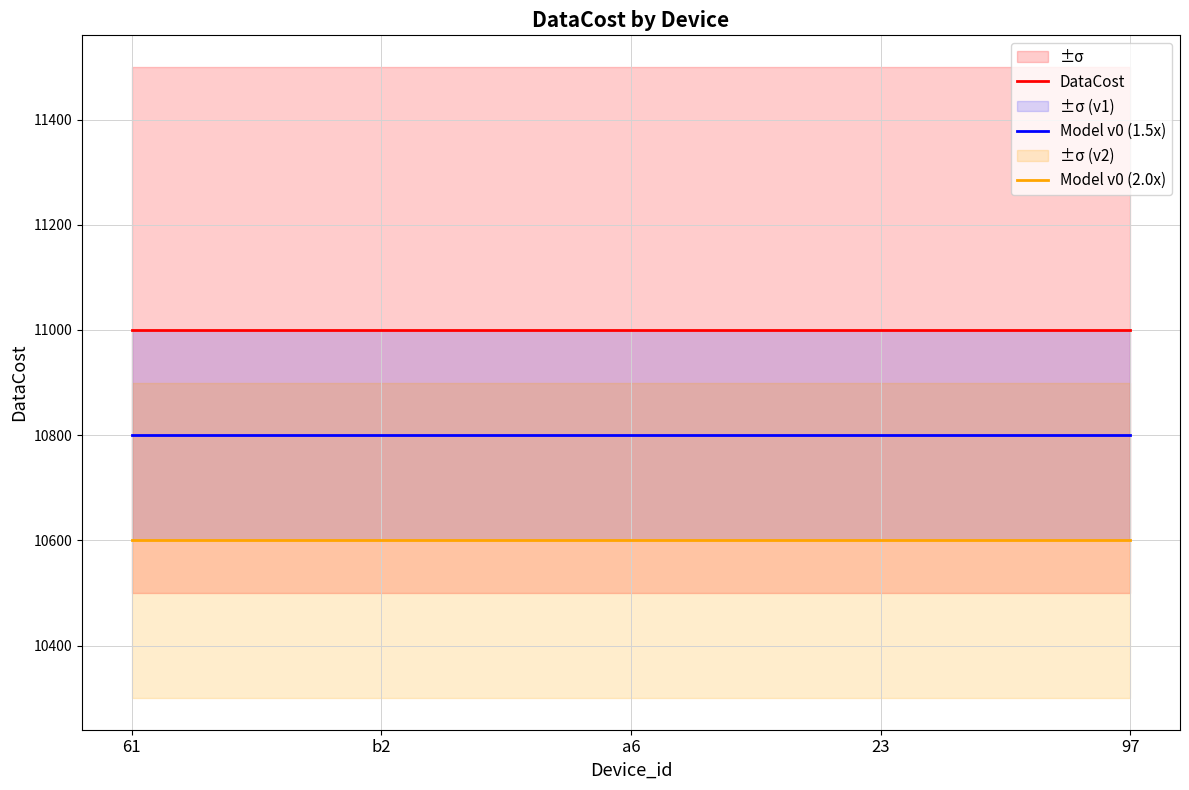

Which series has the largest range (max minus min)?

DataCost